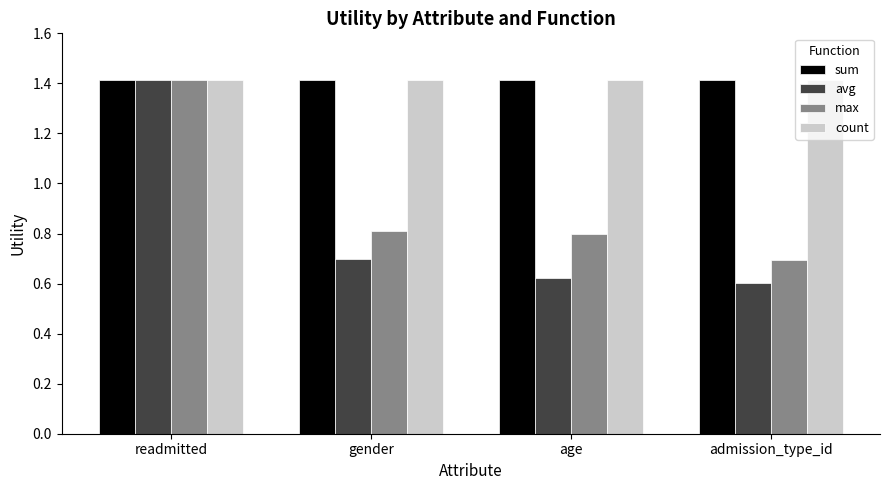

Between readmitted and gender, which series saw the biggest shift?

avg